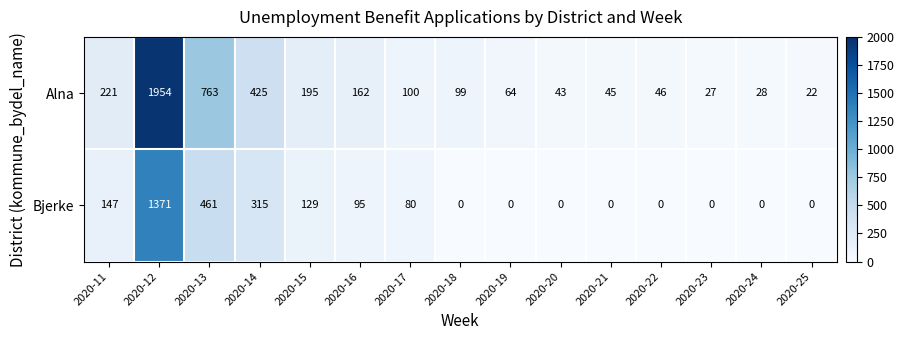

Which label corresponds to the largest value in the chart?

2020-12